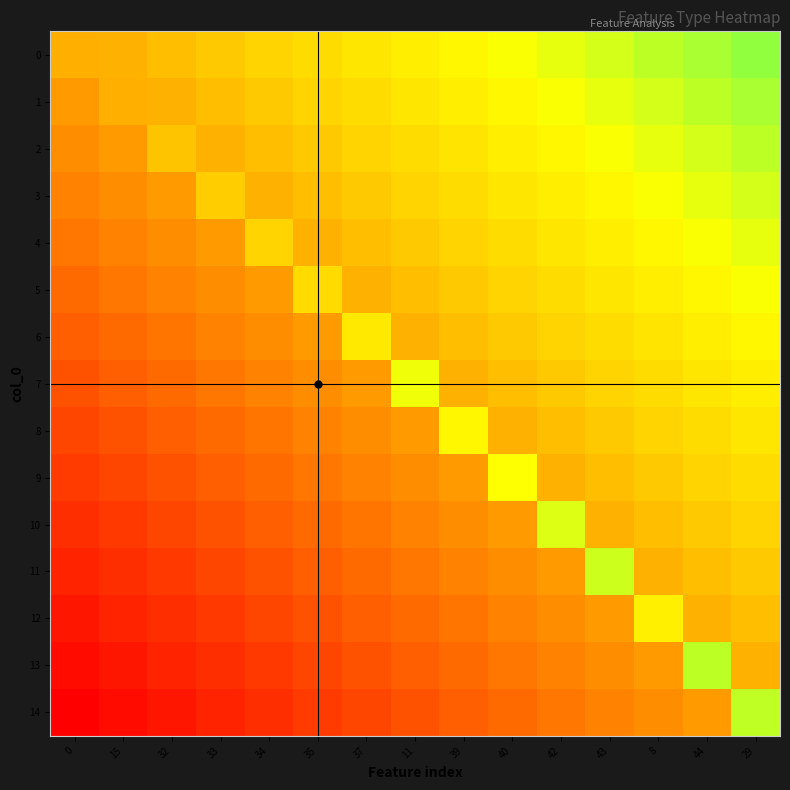

Reading left to right, list all the values displayed in this chart.

0: 0=0.4	15=0.4	32=0.4	33=0.4	34=0.4	35=0.5	37=0.5	11=0.5	39=0.5	40=0.6	42=0.6	43=0.6	8=0.7	44=0.7	29=0.7
1: 0=0.3	15=0.4	32=0.4	33=0.4	34=0.4	35=0.5	37=0.5	11=0.5	39=0.5	40=0.6	42=0.6	43=0.6	8=0.6	44=0.7	29=0.7
2: 0=0.3	15=0.3	32=0.4	33=0.4	34=0.4	35=0.4	37=0.4	11=0.5	39=0.5	40=0.5	42=0.5	43=0.6	8=0.6	44=0.6	29=0.7
3: 0=0.3	15=0.3	32=0.3	33=0.4	34=0.4	35=0.4	37=0.4	11=0.4	39=0.5	40=0.5	42=0.5	43=0.5	8=0.6	44=0.6	29=0.6
4: 0=0.2	15=0.3	32=0.3	33=0.3	34=0.5	35=0.4	37=0.4	11=0.4	39=0.4	40=0.5	42=0.5	43=0.5	8=0.5	44=0.6	29=0.6
5: 0=0.2	15=0.2	32=0.3	33=0.3	34=0.3	35=0.5	37=0.4	11=0.4	39=0.4	40=0.5	42=0.5	43=0.5	8=0.5	44=0.6	29=0.6
6: 0=0.2	15=0.2	32=0.2	33=0.3	34=0.3	35=0.3	37=0.5	11=0.4	39=0.4	40=0.4	42=0.4	43=0.5	8=0.5	44=0.5	29=0.5
7: 0=0.2	15=0.2	32=0.2	33=0.2	34=0.3	35=0.3	37=0.3	11=0.6	39=0.4	40=0.4	42=0.4	43=0.4	8=0.5	44=0.5	29=0.5
8: 0=0.1	15=0.2	32=0.2	33=0.2	34=0.2	35=0.3	37=0.3	11=0.3	39=0.6	40=0.4	42=0.4	43=0.4	8=0.4	44=0.5	29=0.5
9: 0=0.1	15=0.1	32=0.2	33=0.2	34=0.2	35=0.2	37=0.3	11=0.3	39=0.3	40=0.6	42=0.4	43=0.4	8=0.4	44=0.5	29=0.5
10: 0=0.1	15=0.1	32=0.1	33=0.2	34=0.2	35=0.2	37=0.2	11=0.3	39=0.3	40=0.3	42=0.6	43=0.4	8=0.4	44=0.4	29=0.4
11: 0=0.1	15=0.1	32=0.1	33=0.1	34=0.2	35=0.2	37=0.2	11=0.2	39=0.3	40=0.3	42=0.3	43=0.6	8=0.4	44=0.4	29=0.4
12: 0=0.0	15=0.1	32=0.1	33=0.1	34=0.1	35=0.2	37=0.2	11=0.2	39=0.2	40=0.3	42=0.3	43=0.3	8=0.5	44=0.4	29=0.4
13: 0=0.0	15=0.0	32=0.1	33=0.1	34=0.1	35=0.1	37=0.2	11=0.2	39=0.2	40=0.2	42=0.3	43=0.3	8=0.3	44=0.6	29=0.4
14: 0=0.0	15=0.0	32=0.0	33=0.1	34=0.1	35=0.1	37=0.1	11=0.2	39=0.2	40=0.2	42=0.2	43=0.3	8=0.3	44=0.3	29=0.6